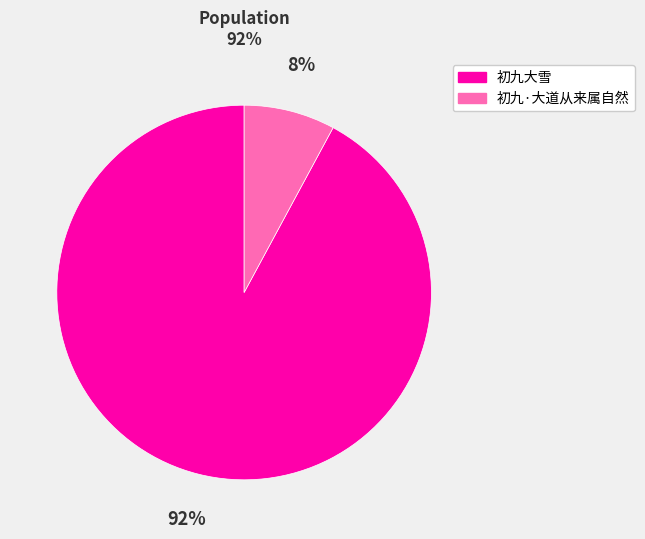

Rank the categories by value from highest to lowest.

初九大雪, 初九·大道从来属自然